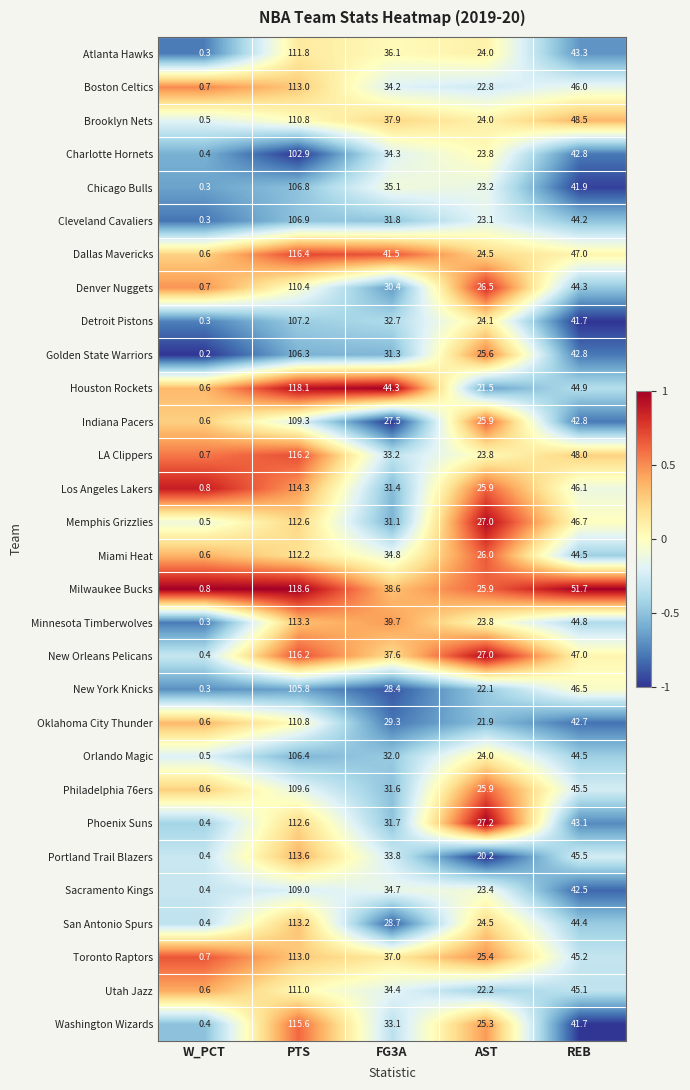

List the labels in order of Denver Nuggets value, largest first.

PTS, REB, FG3A, AST, W_PCT